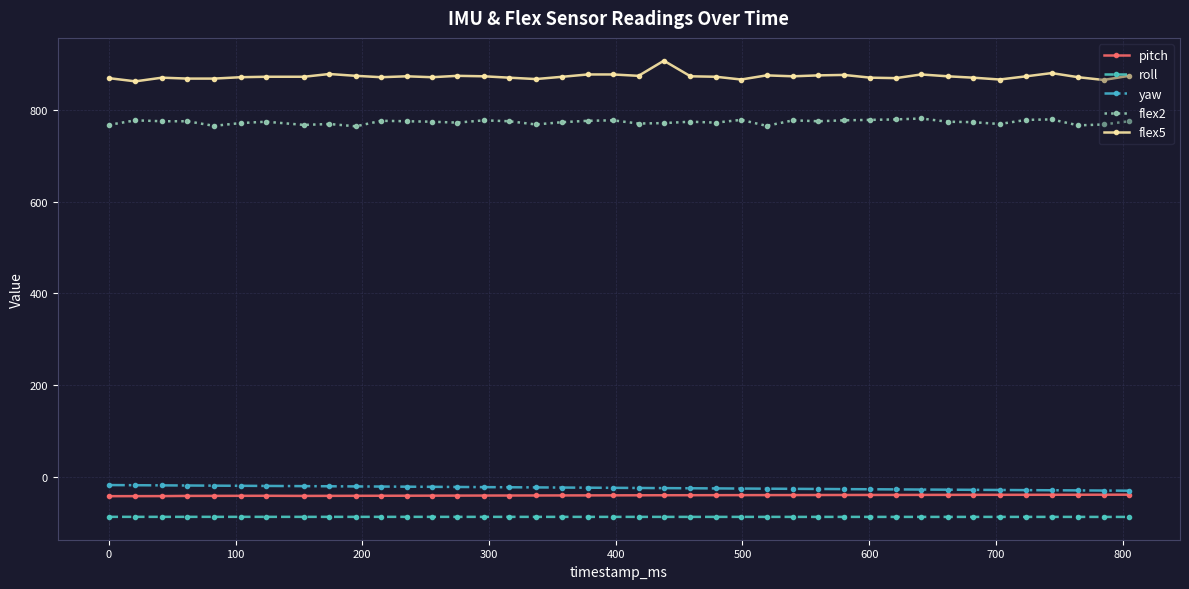

What is the maximum value for roll?

-87.4